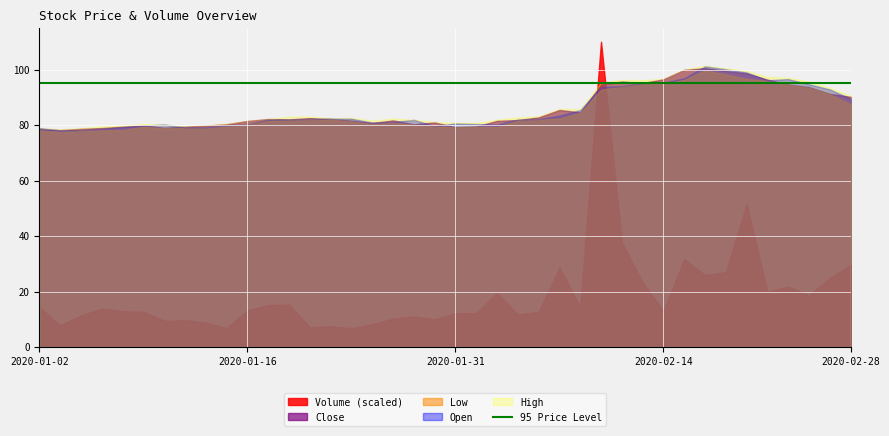

What is the sum of the Open values at 2020-02-25 and 2020-01-09?

176.3